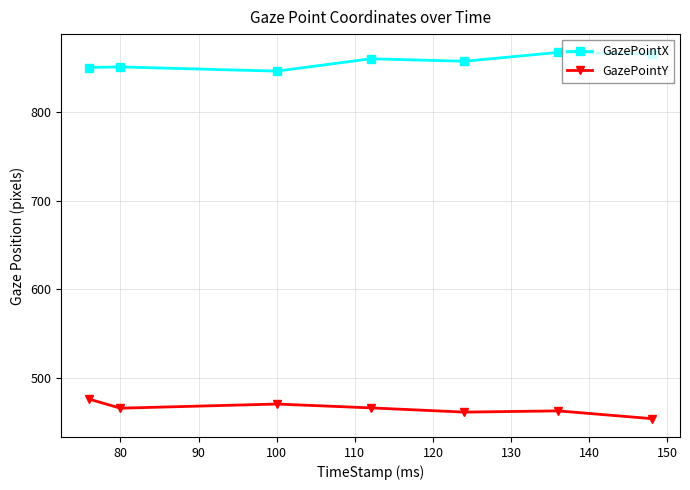

At how many categories does at least one series exceed 722?

7